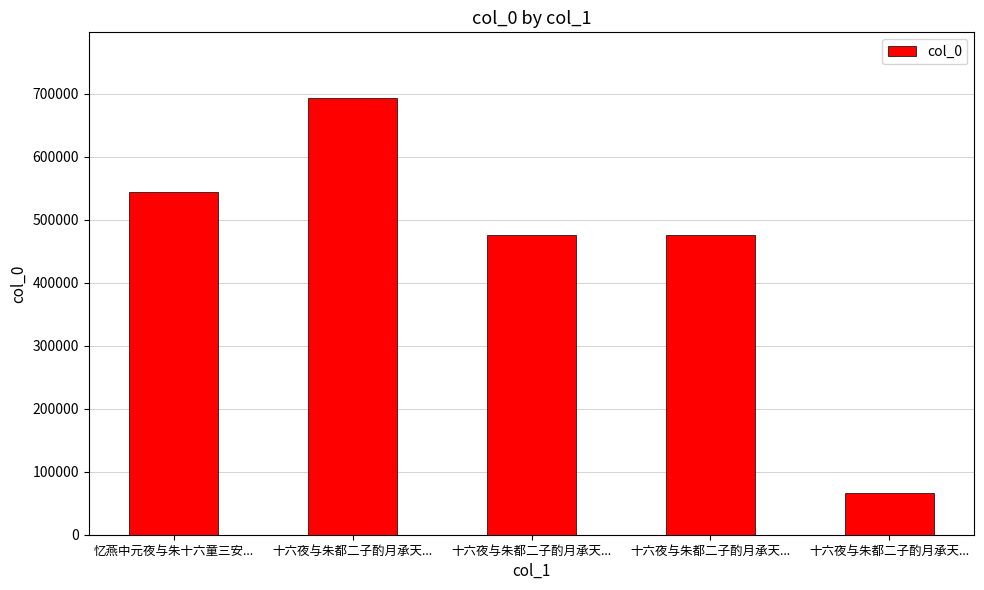

List the labels in order of value, largest first.

十六夜与朱都二子酌月承天..., 忆燕中元夜与朱十六童三安..., 十六夜与朱都二子酌月承天..., 十六夜与朱都二子酌月承天..., 十六夜与朱都二子酌月承天...